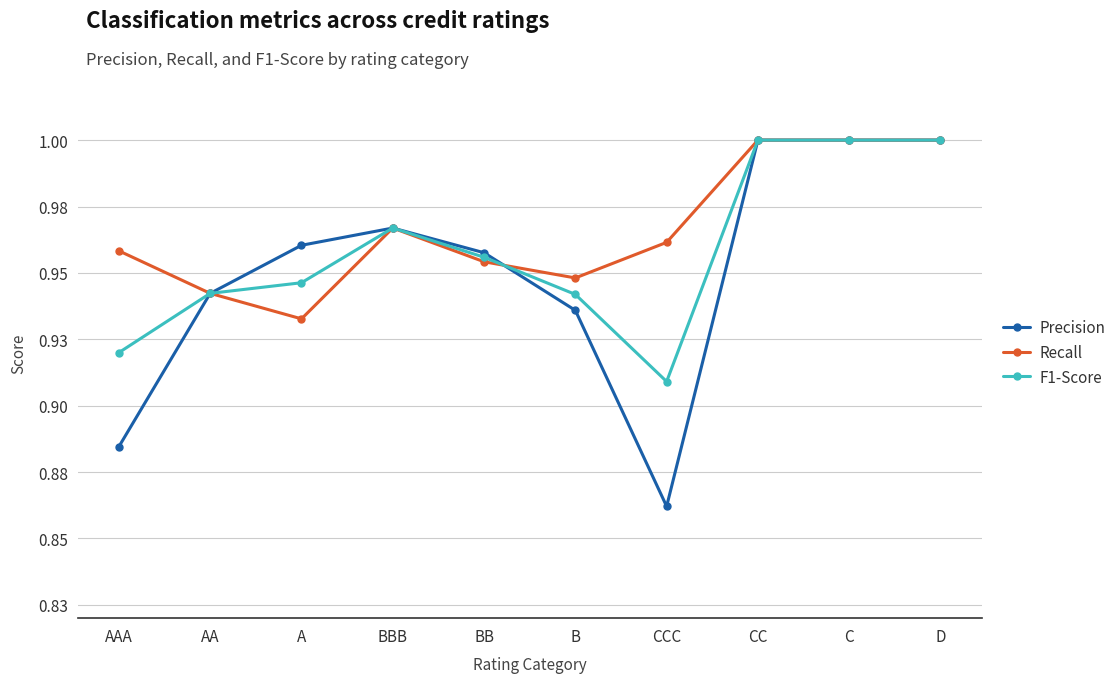

In Recall, how many points are lower than both neighbors (excluding endpoints)?

2